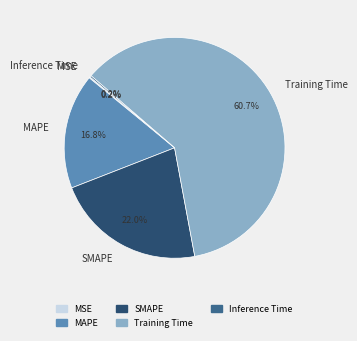

Combined, what portion of the pie is MAPE and Training Time?

77.6%